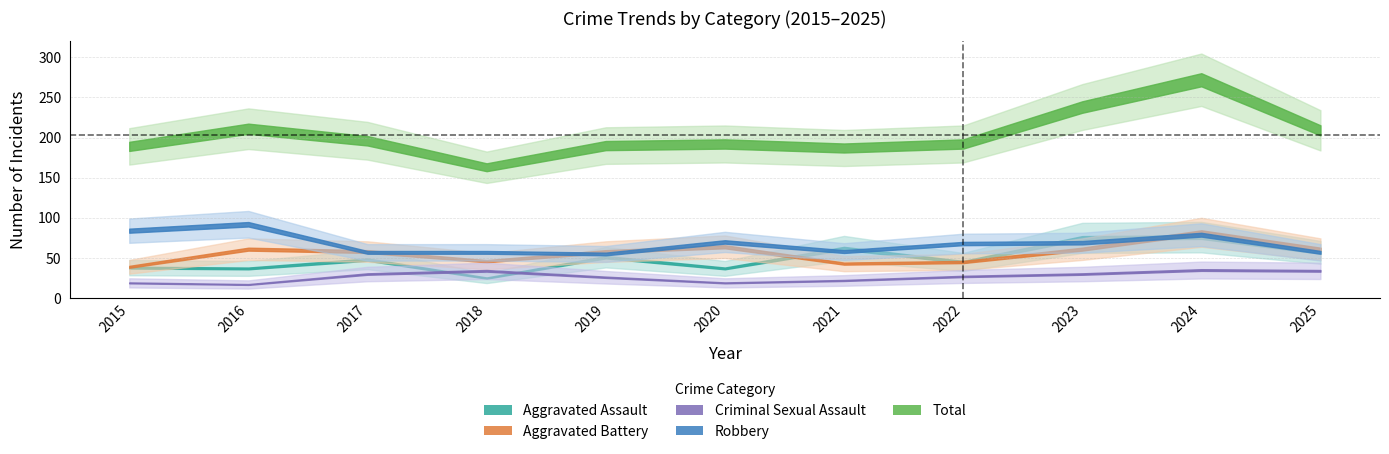

What are all the series names shown in the legend?

Aggravated Assault, Aggravated Battery, Criminal Sexual Assault, Robbery, Total